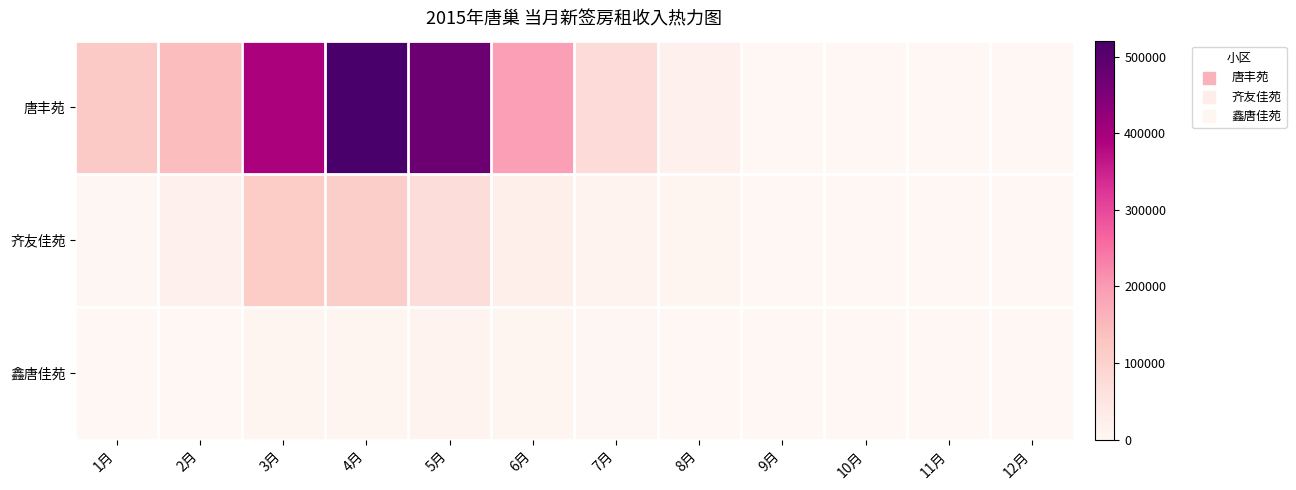

How many series are shown in this chart?

3